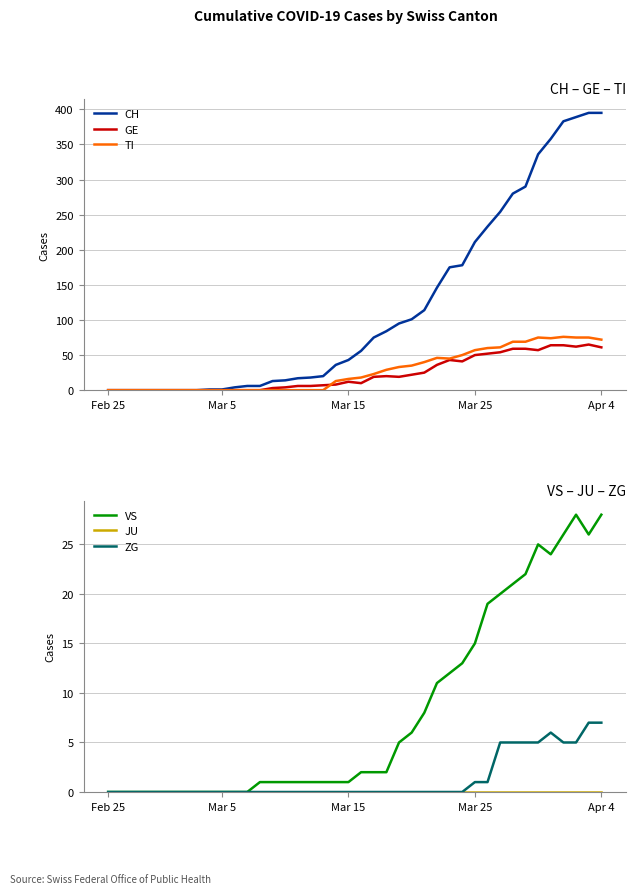

True or false: TI and JU cross at least once.

False